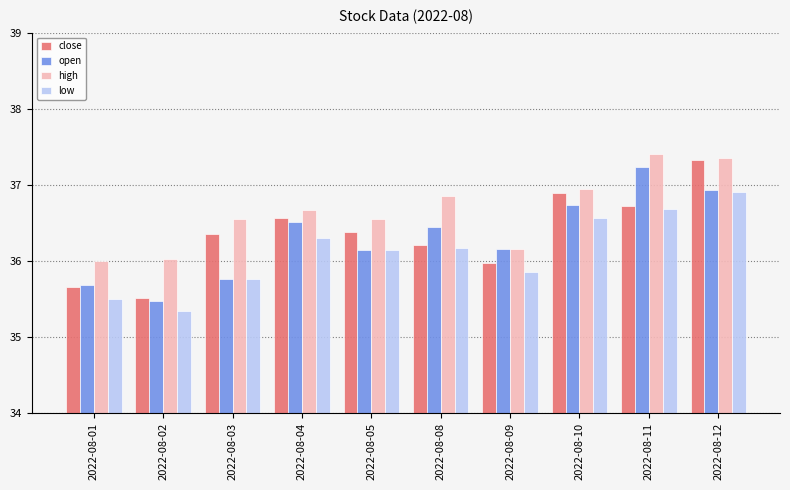

At which category is the sum across all series the highest?

2022-08-12